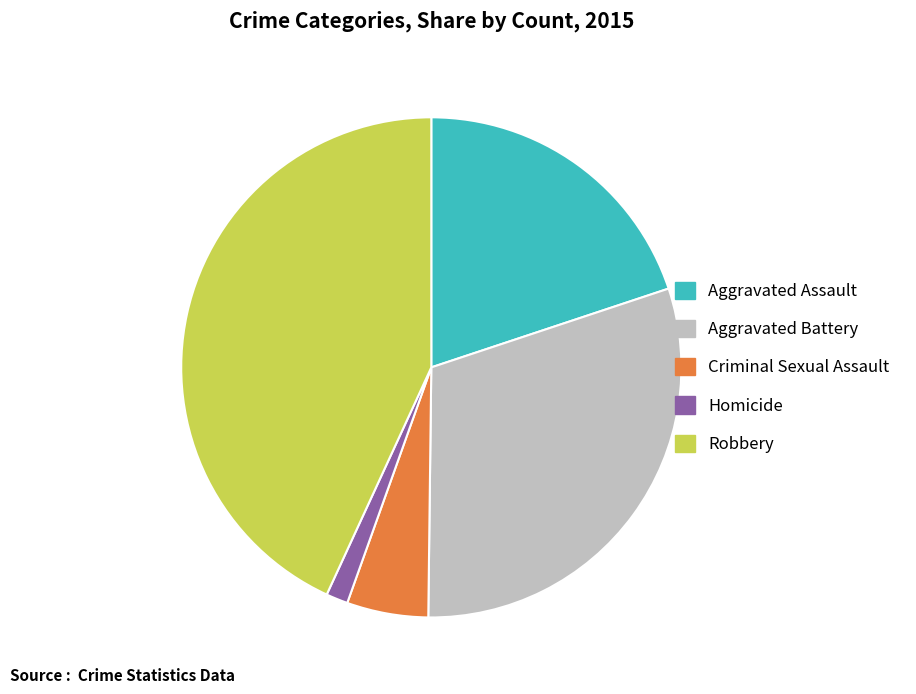

How many segments does this pie chart have?

5